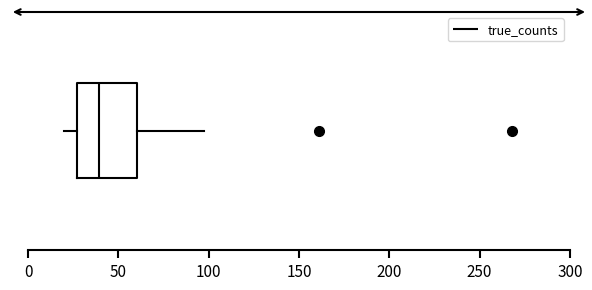

Transcribe this box plot: give where the median line is, the range the box spans, and where the two whiskers end, as read against the x-axis. The values are not printed on the chart, so give them approximately, as read against the axis.

median 40, box 25 to 60, whiskers 20 to 95